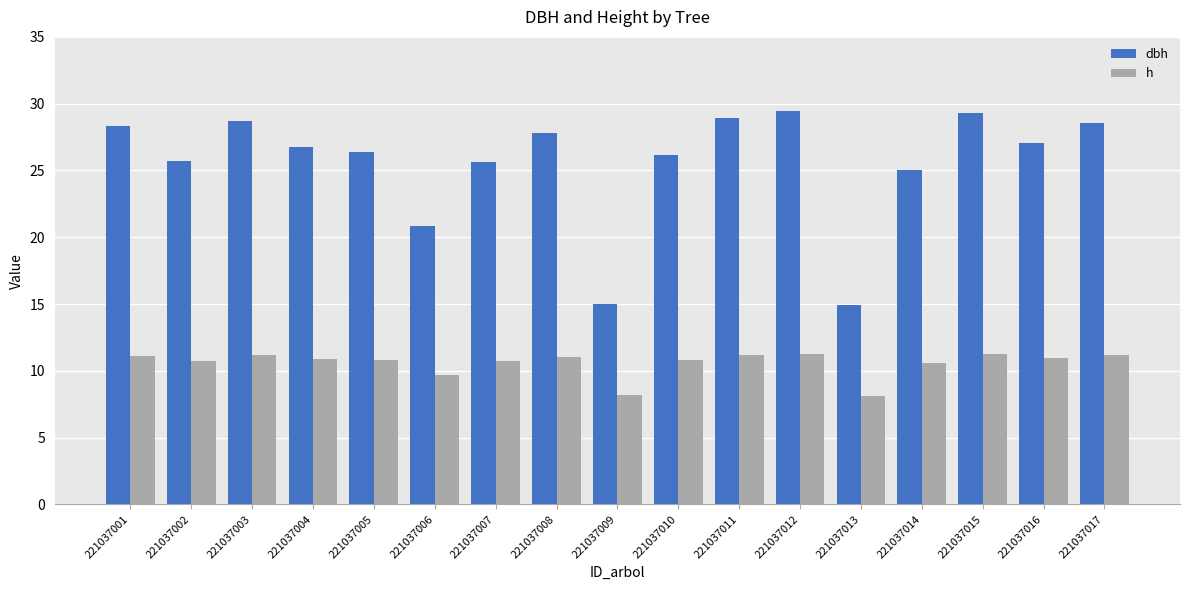

Which series has the widest spread of values?

dbh